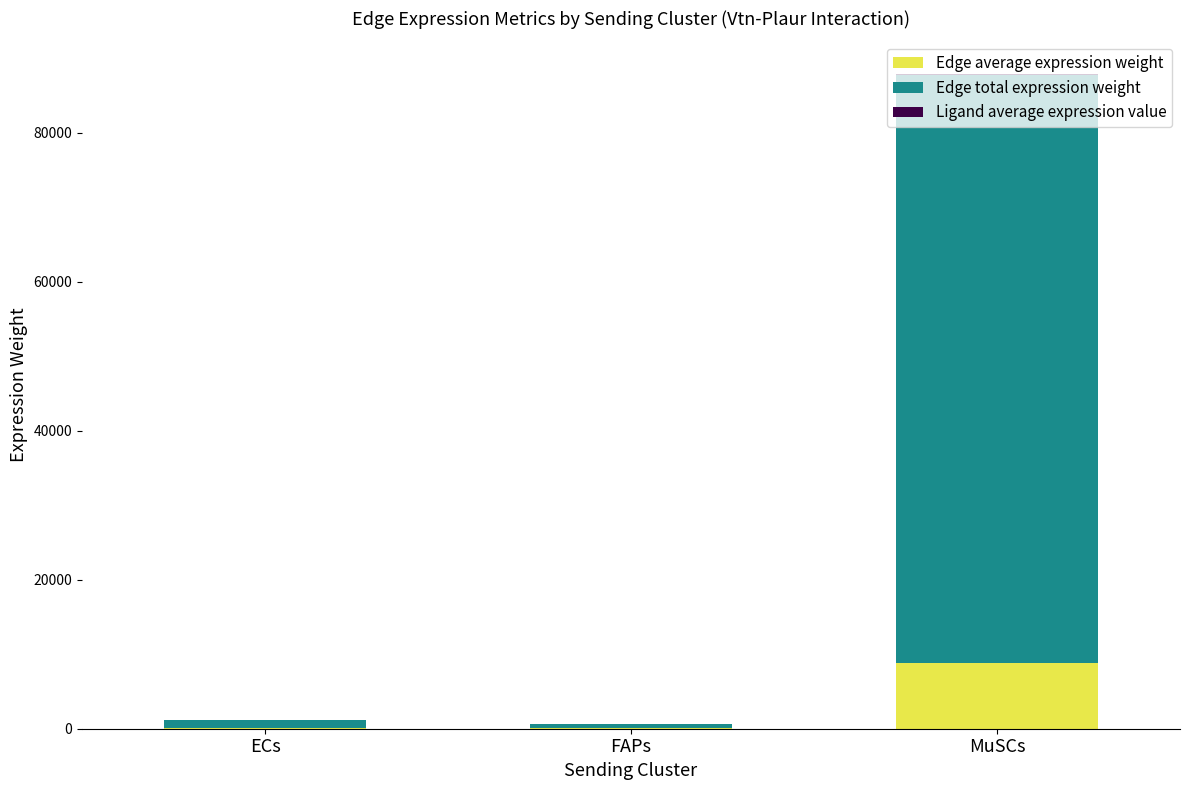

The value of Edge average expression weight at FAPs is 63.3. True or false?

True